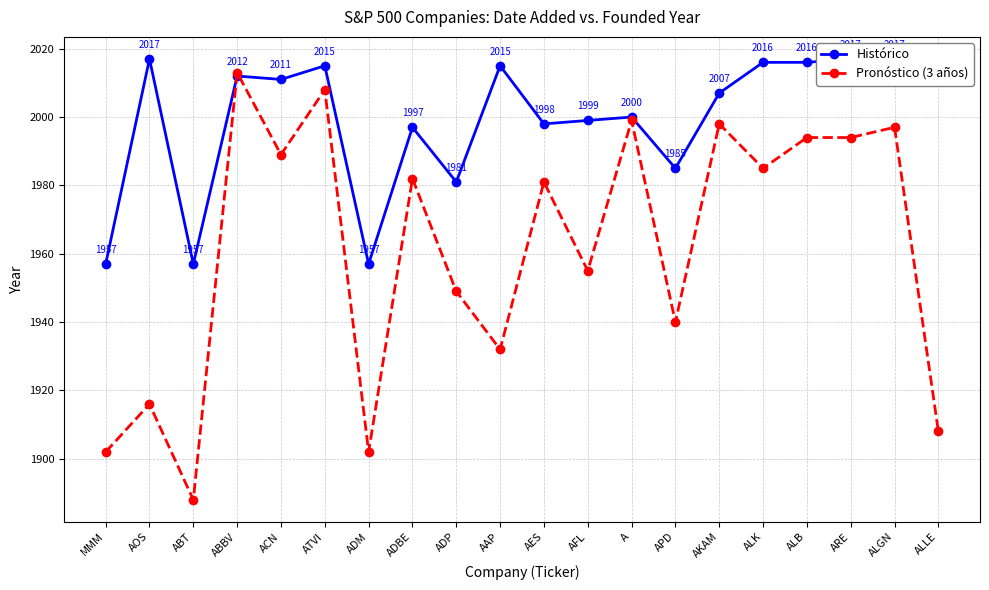

Reading right to left, what are all the values shown in this chart?

Histórico: 2013	2017	2017	2016	2016	2007	1985	2000	1999	1998	2015	1981	1997	1957	2015	2011	2012	1957	2017	1957
Pronóstico (3 años): 1908	1997	1994	1994	1985	1998	1940	1999	1955	1981	1932	1949	1982	1902	2008	1989	2013	1888	1916	1902